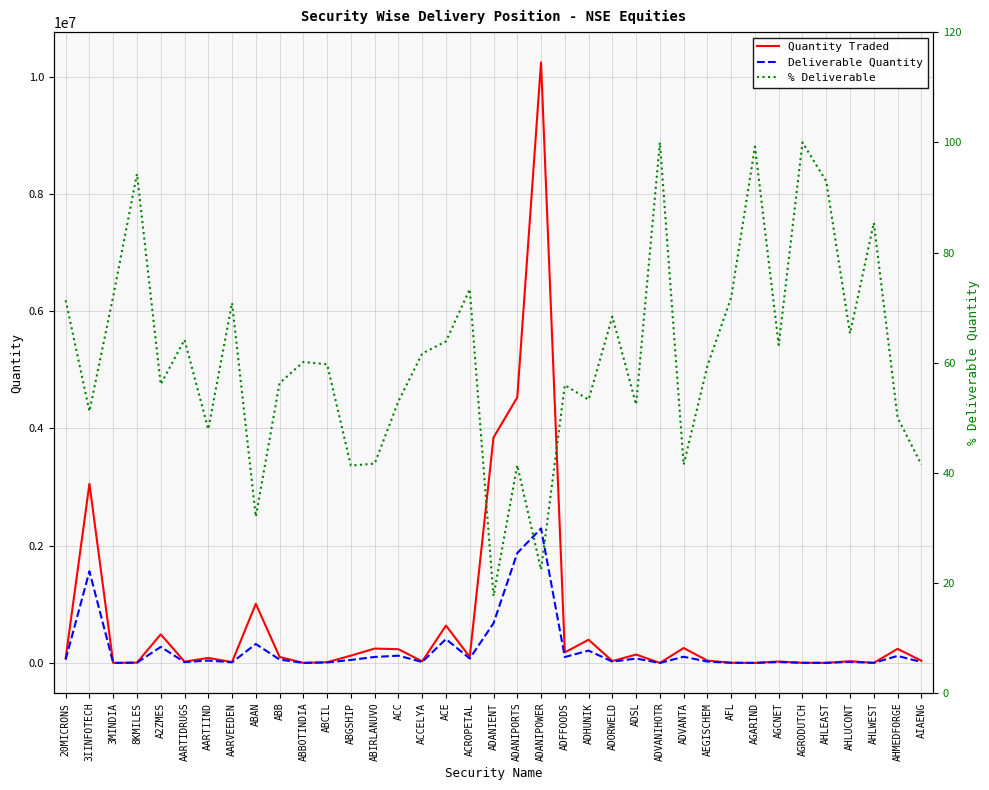

True or false: Deliverable Quantity and Quantity Traded cross at least once.

False